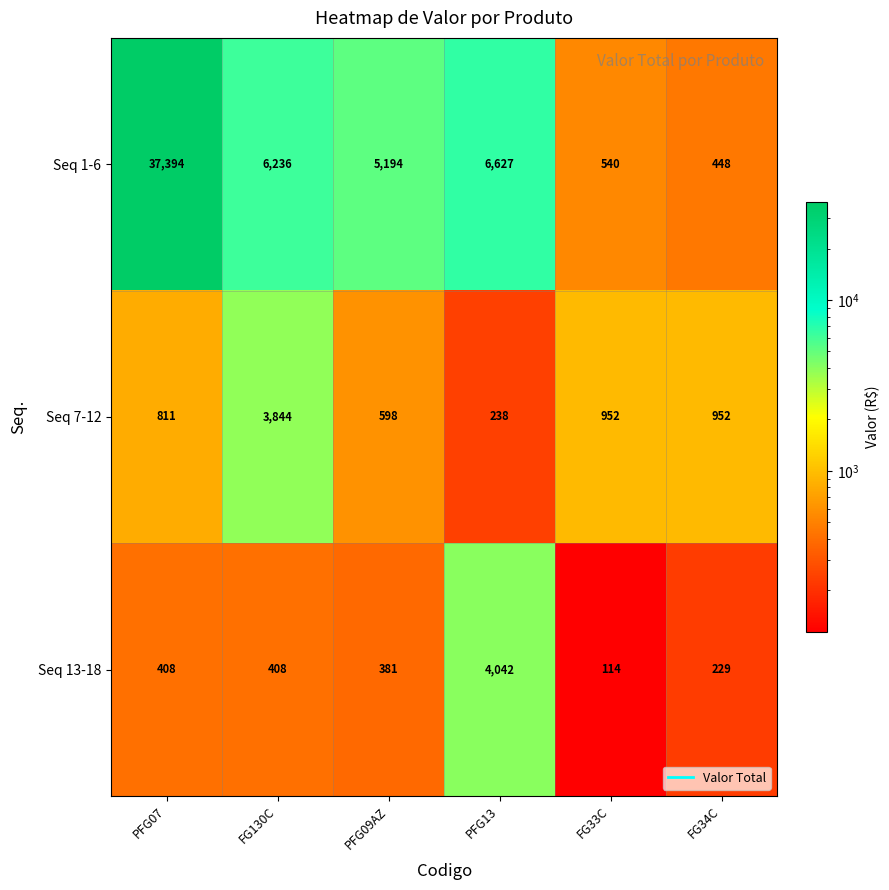

Reading left to right, list all the values displayed in this chart.

Seq 1-6: 37394	6236	5194	6627	540	448
Seq 7-12: 811	3844	598	238	952	952
Seq 13-18: 408	408	381	4042	114	229